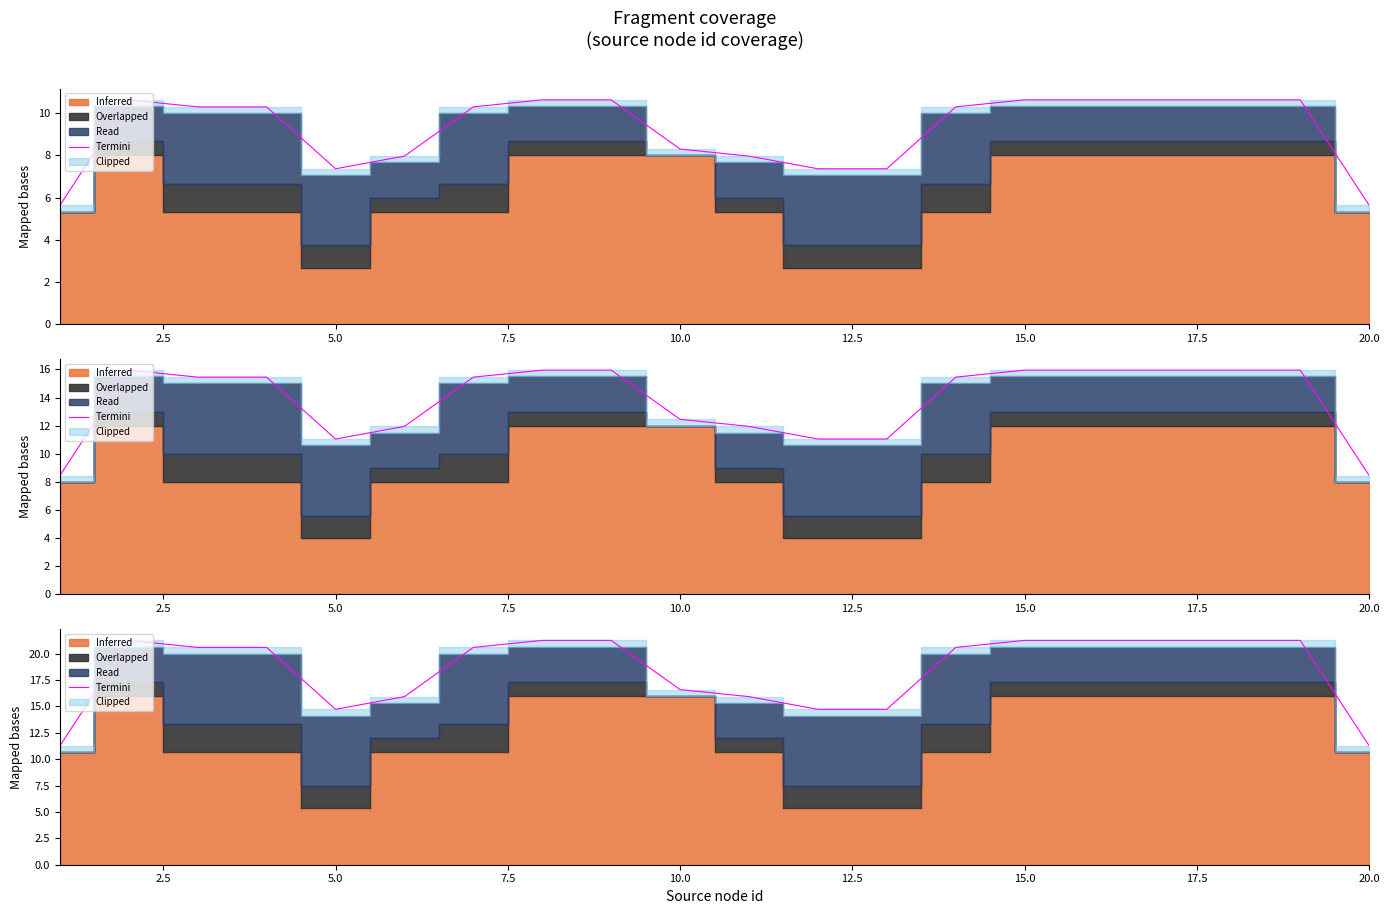

Between 7.5 and 2.5, which is larger?

2.5